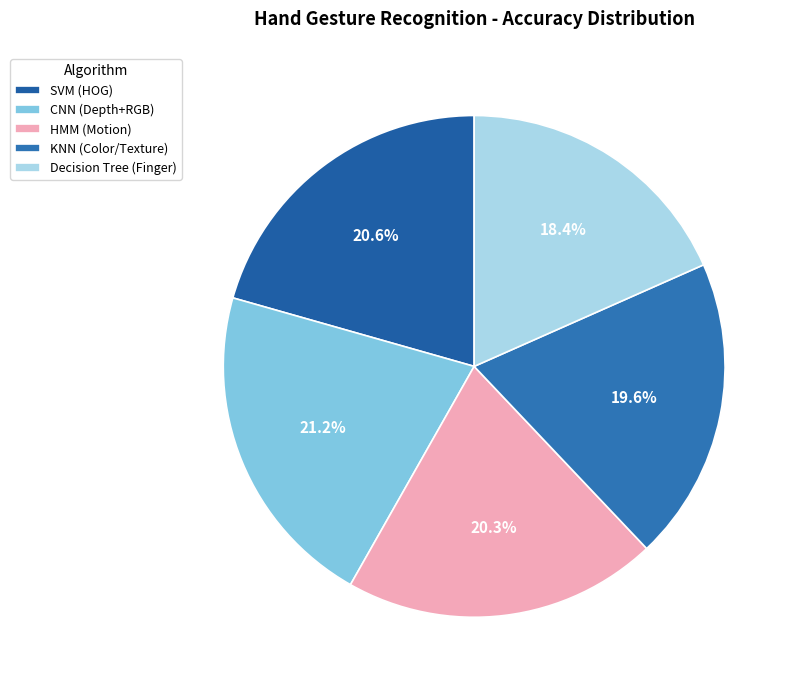

What percentage is the KNN (Color/Texture) slice, to the nearest percent?

20%